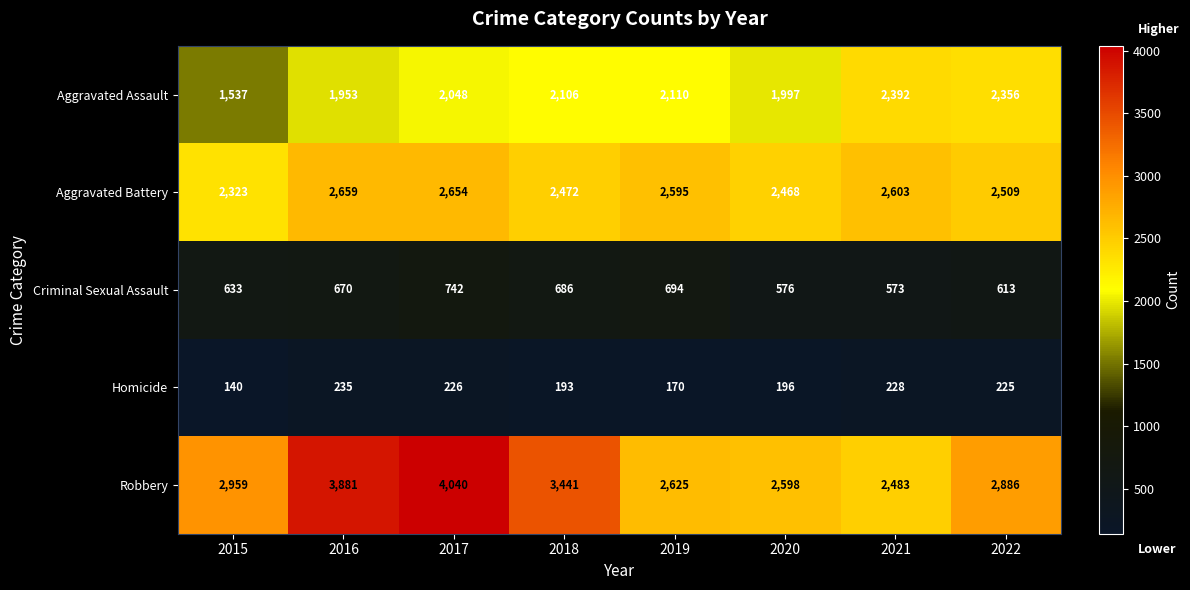

True or false: Robbery has a value of 2598 at 2020.

True